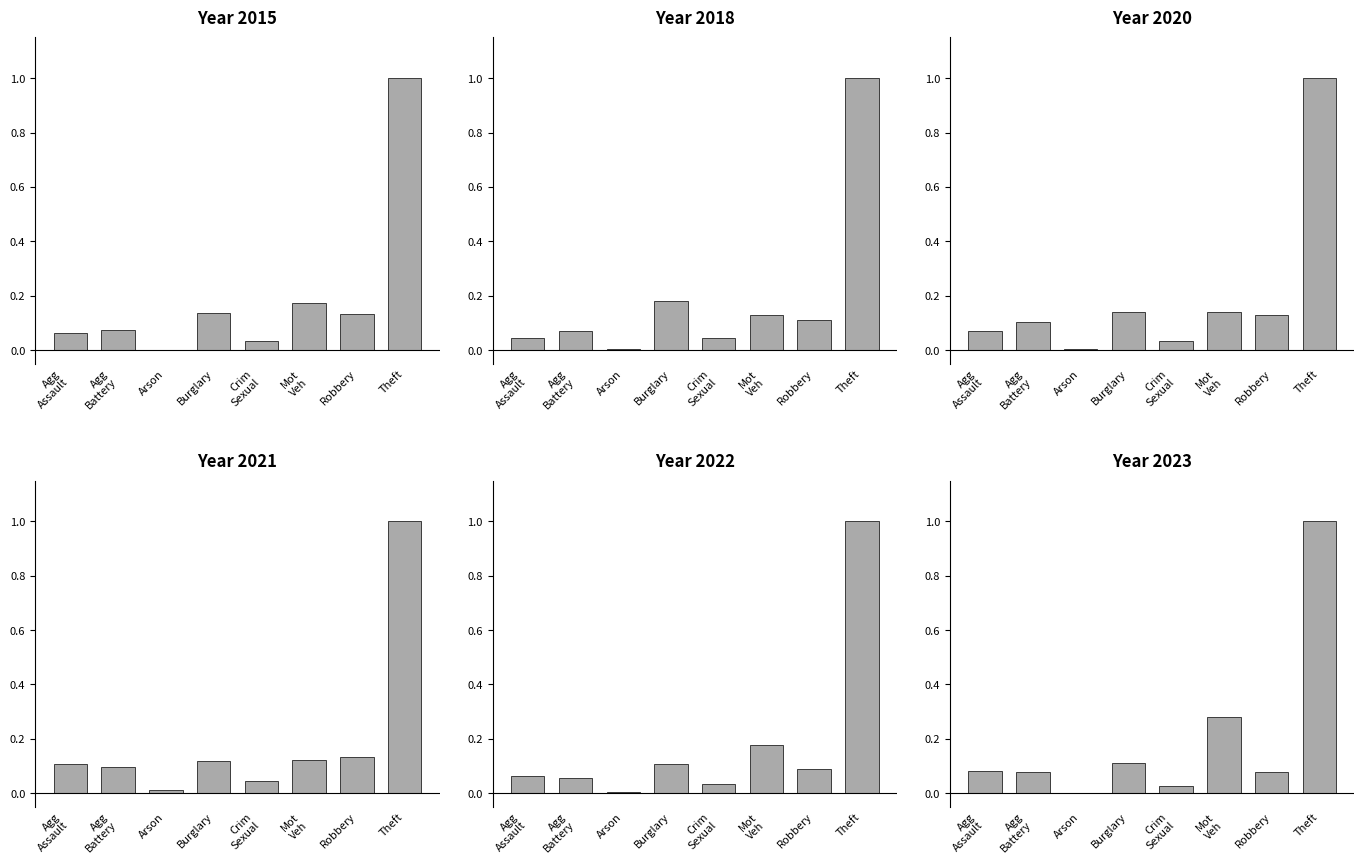

Reading left to right, extract all data points from this chart.

2015: 0.1	0.1	0.0	0.1	0.0	0.2	0.1	1.0
2018: 0.0	0.1	0.0	0.2	0.0	0.1	0.1	1.0
2020: 0.1	0.1	0.0	0.1	0.0	0.1	0.1	1.0
2021: 0.1	0.1	0.0	0.1	0.0	0.1	0.1	1.0
2022: 0.1	0.1	0.0	0.1	0.0	0.2	0.1	1.0
2023: 0.1	0.1	0.0	0.1	0.0	0.3	0.1	1.0